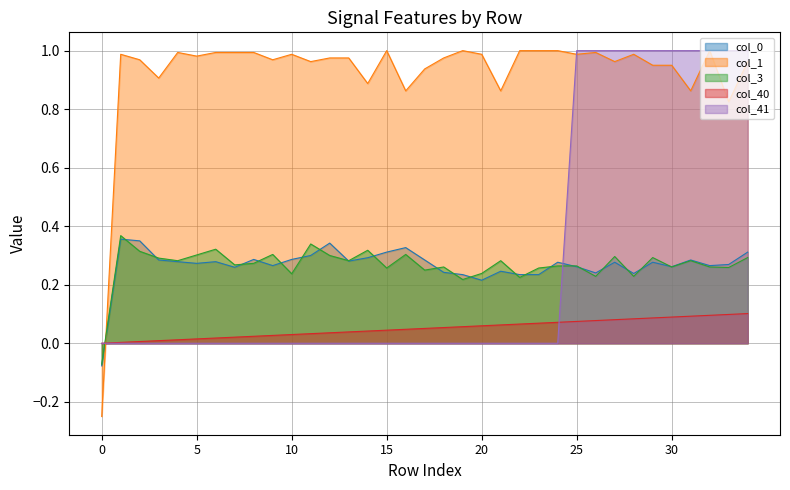

Is it true that col_41 equals -0.7 at 22?

False